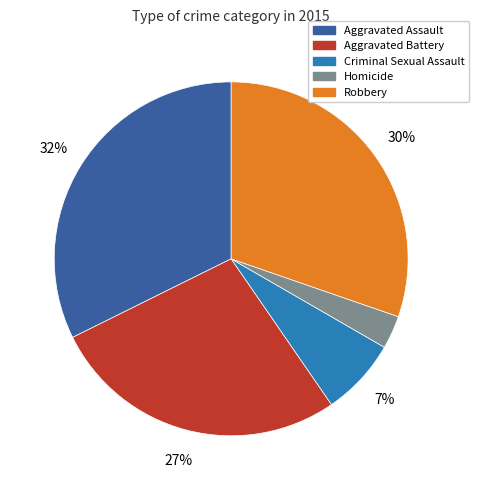

The Robbery slice represents 30% of the pie. True or false?

True